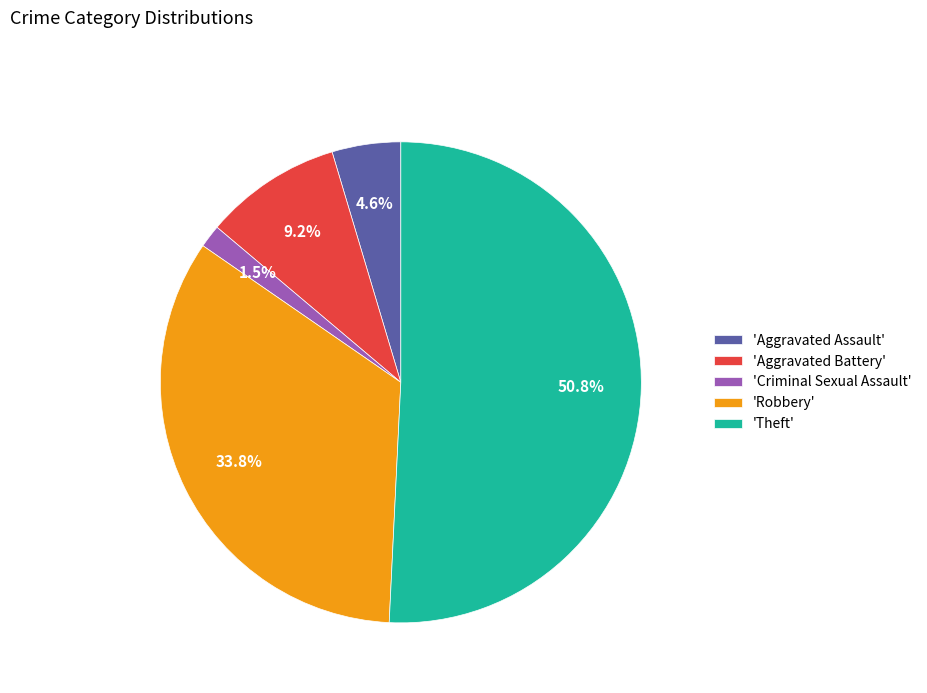

Which category has the biggest portion of the pie?

'Theft'